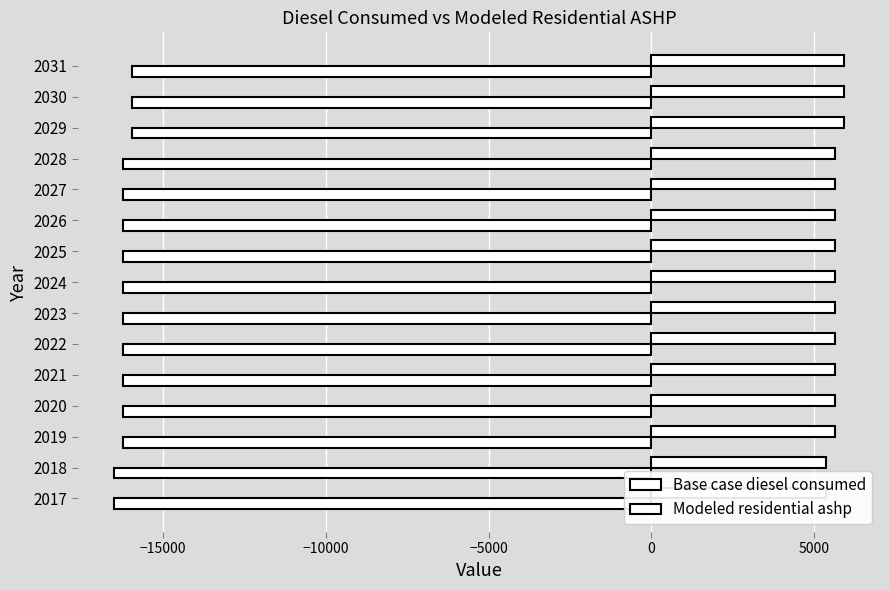

At 2025, list the series in order from smallest to largest.

Modeled residential ashp, Base case diesel consumed